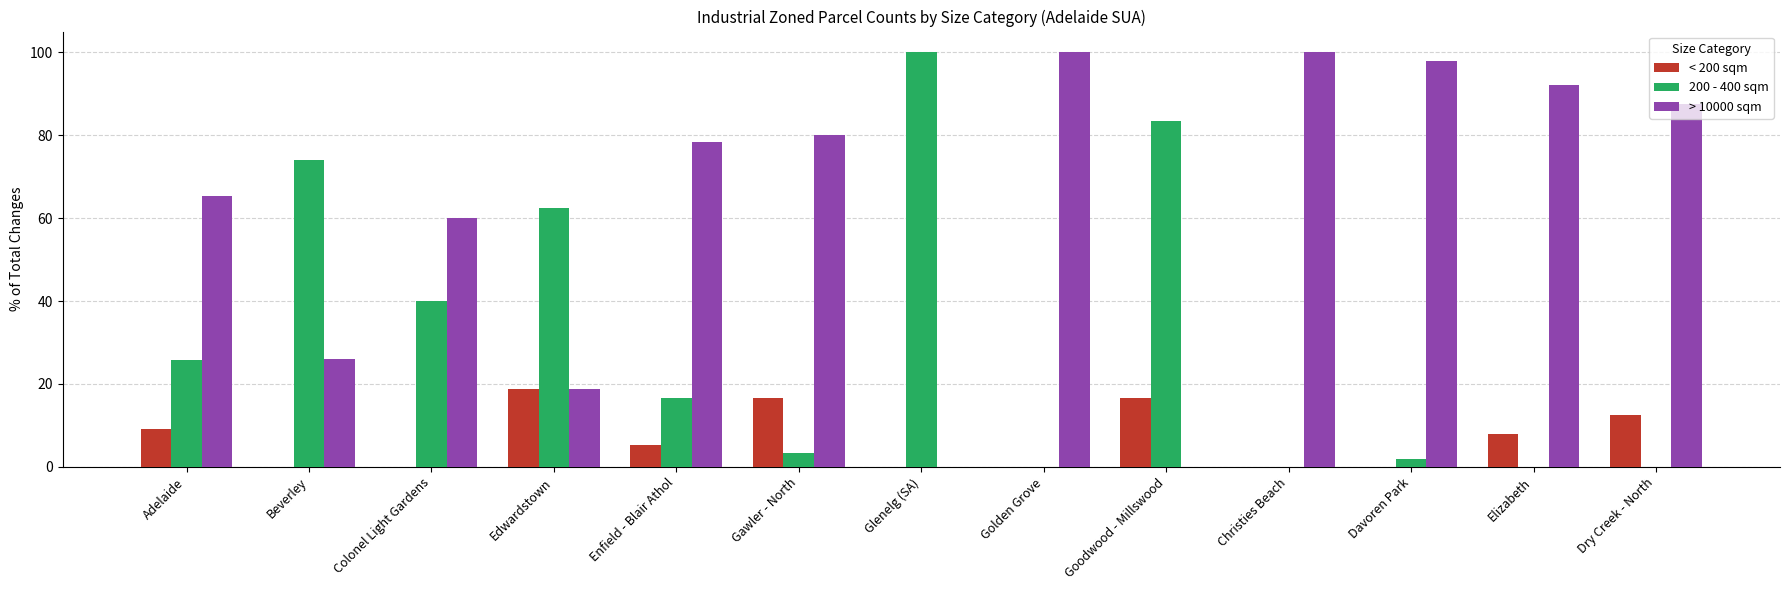

Is it true that < 200 sqm equals 10.8 at Christies Beach?

False